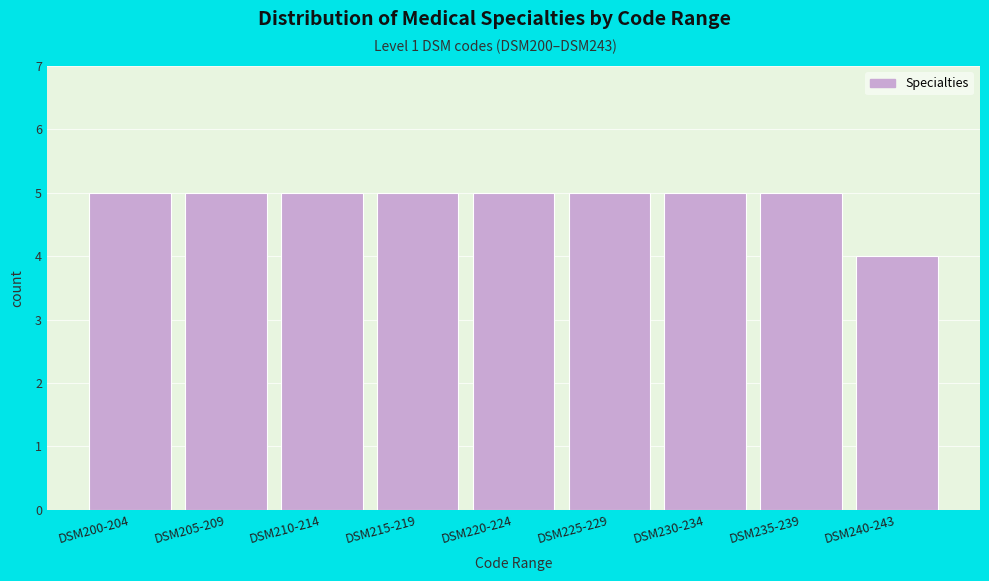

Reading left to right, extract all data points from this chart.

5	5	5	5	5	5	5	5	4